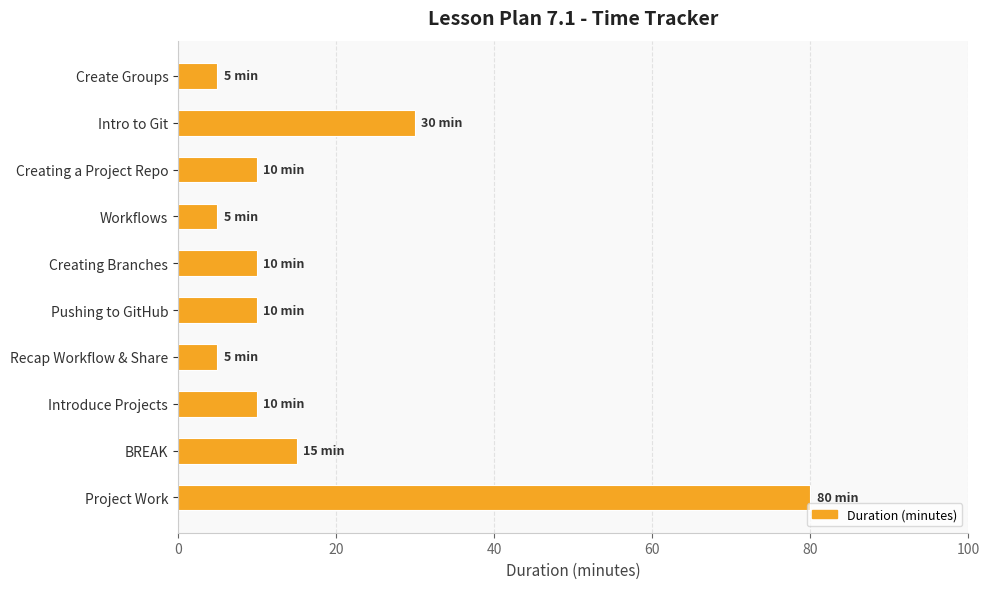

True or false: the data shows 3 at Creating Branches.

False